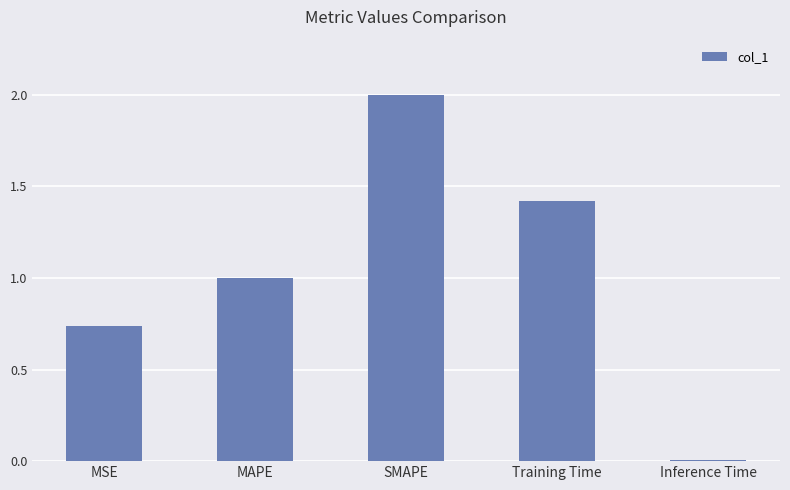

What is the difference between the maximum and second lowest values?

1.3